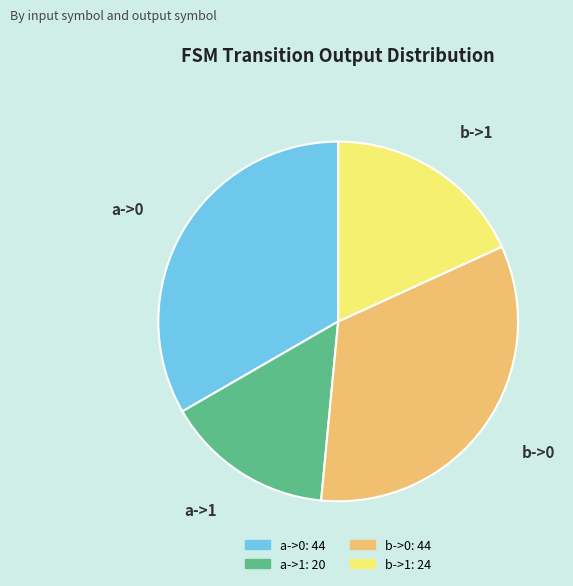

The a->1 slice represents 15% of the pie. True or false?

True